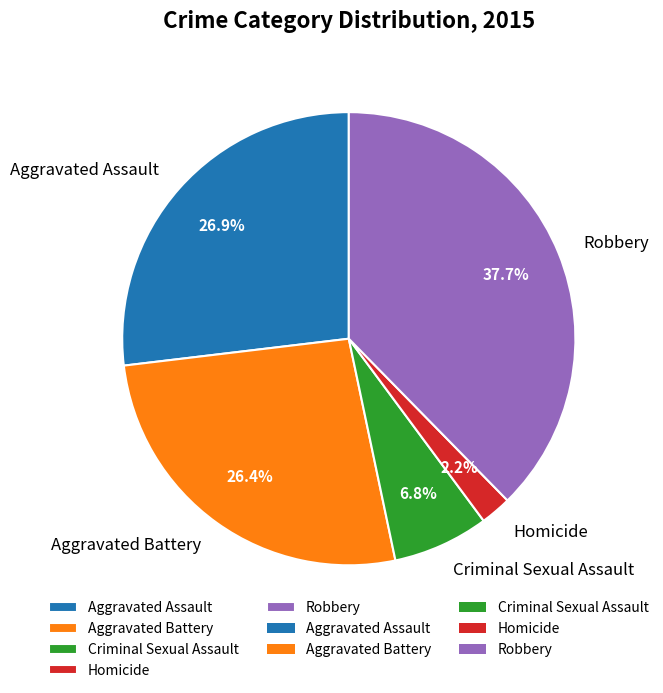

To the nearest percent, what percentage of the pie is Aggravated Battery?

26%